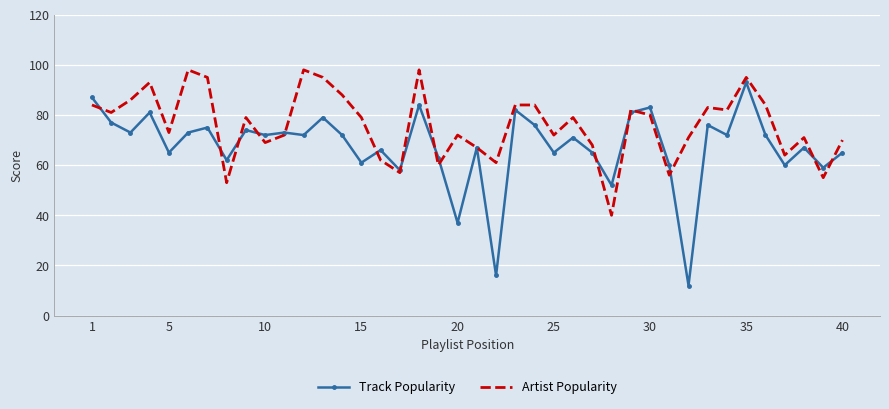

What is the minimum value for Artist Popularity?

40